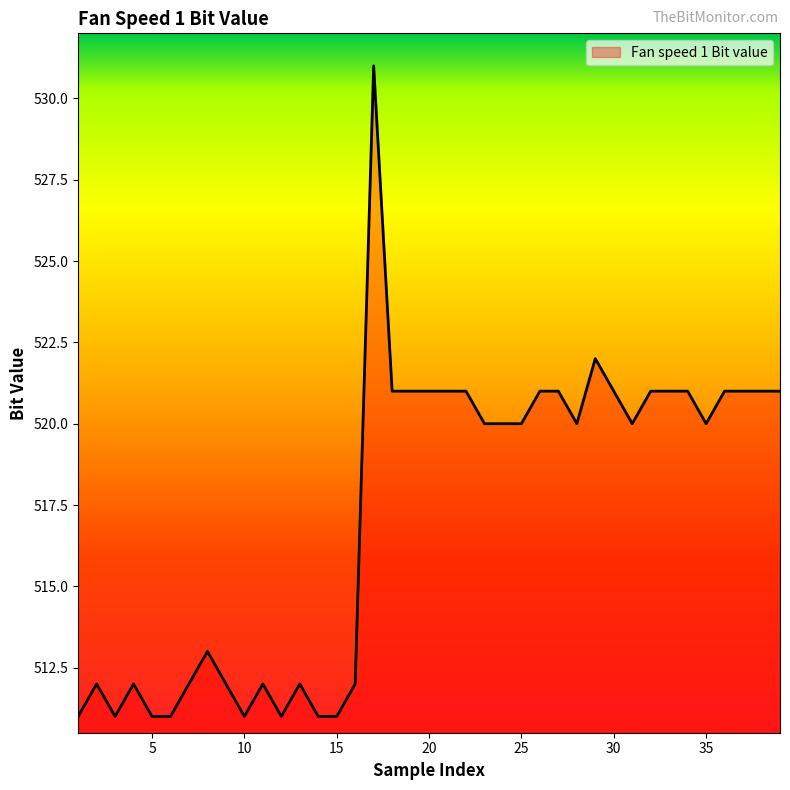

True or false: the data has more than 1 interior local peaks.

True